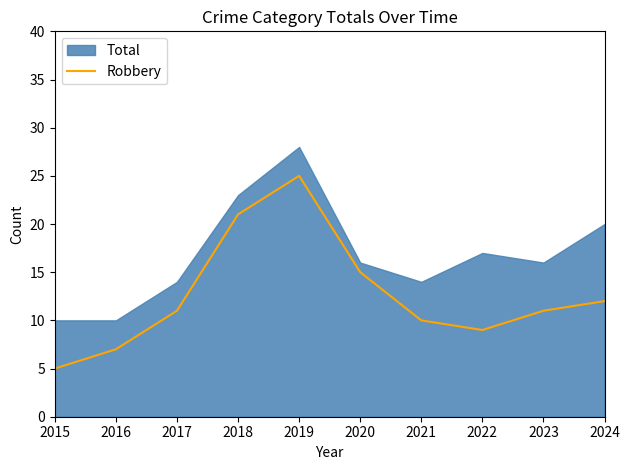

The Robbery series shows 4 at 2023. True or false?

False